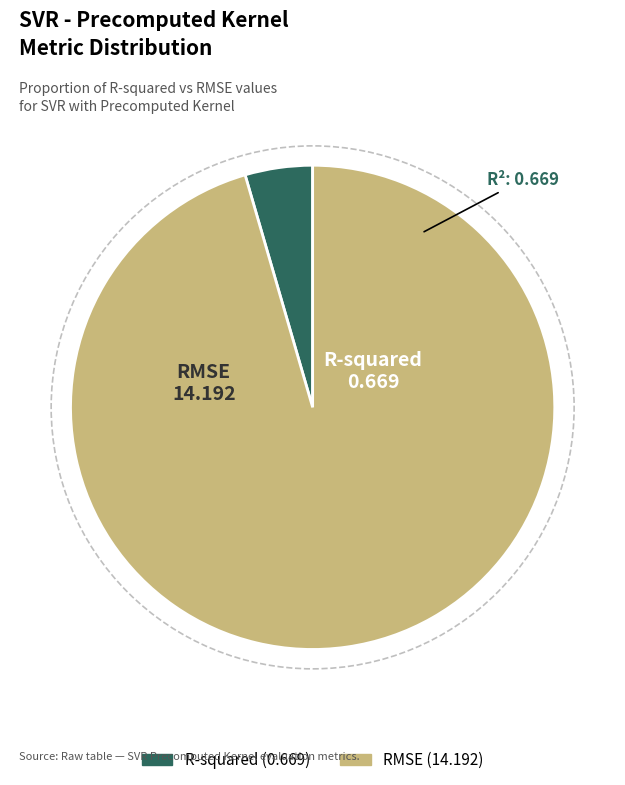

Which category has the biggest portion of the pie?

RMSE